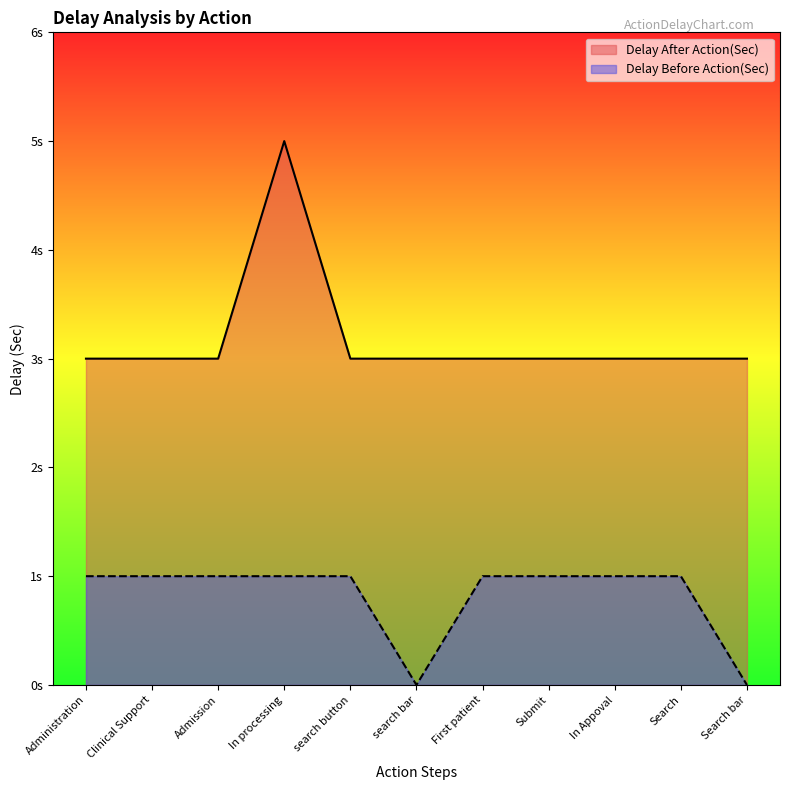

What are all the series names shown in the legend?

Delay After Action(Sec), Delay Before Action(Sec)